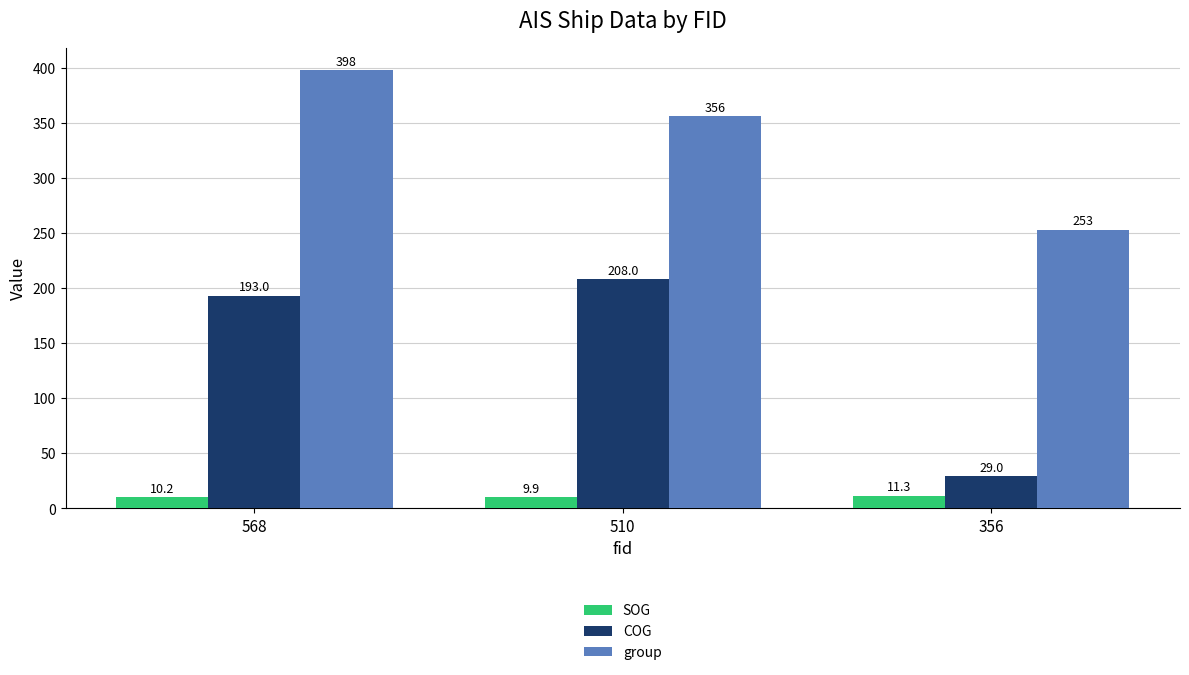

What is the spread (max minus min) of values at 568?

387.8